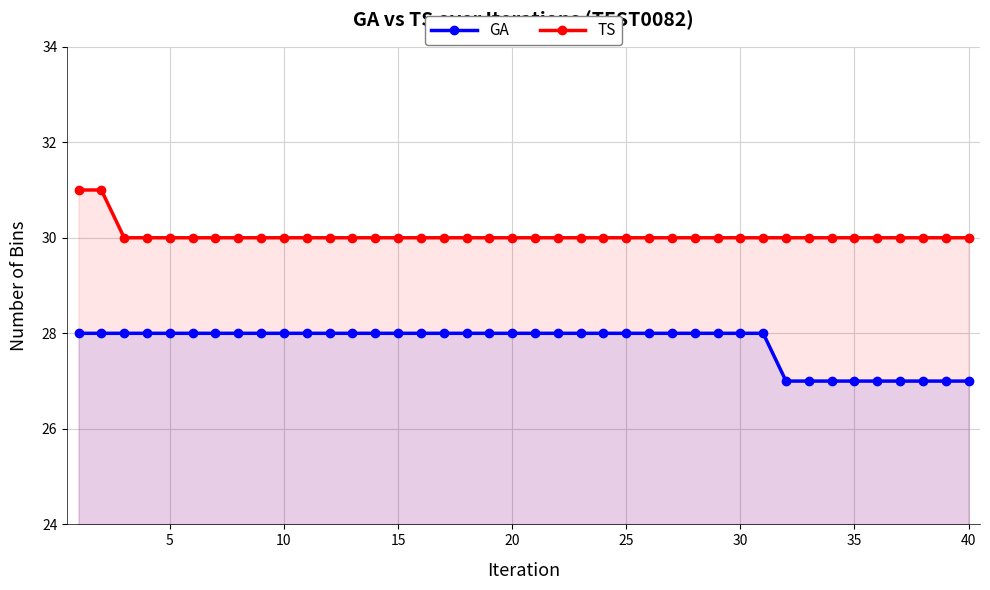

At how many categories does at least one series exceed 28?

40